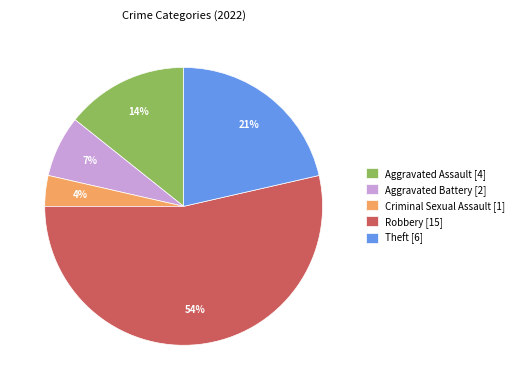

Between Aggravated Assault [4] and Aggravated Battery [2], which is larger?

Aggravated Assault [4]